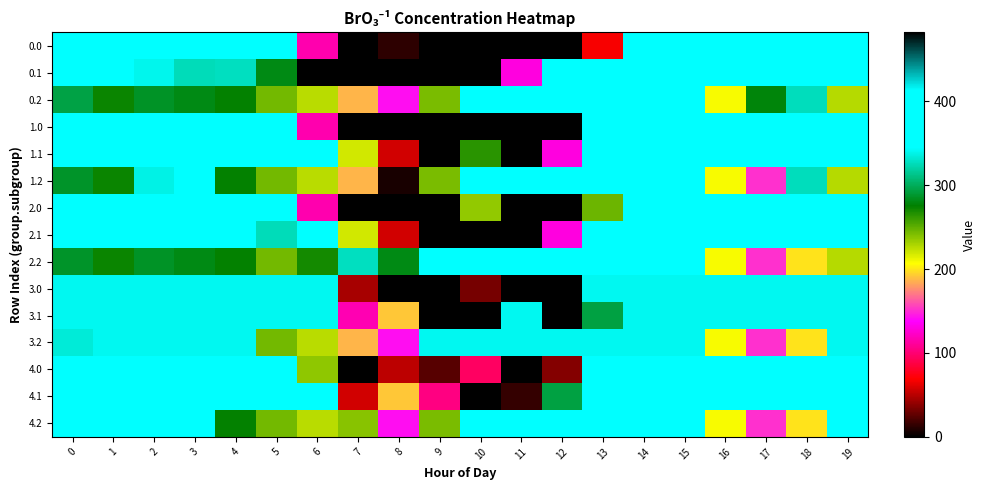

Reading left to right, what are all the values shown in this chart?

0.0: 0=402.0	1=402.0	2=402.0	3=402.0	4=402.0	5=402.0	6=115.8	7=0.0	8=13.0	9=0.0	10=0.0	11=0.0	12=0.0	13=67.4	14=402.0	15=402.0	16=402.0	17=402.0	18=402.0	19=402.0
0.1: 0=402.0	1=402.0	2=339.6	3=325.3	4=327.6	5=280.8	6=0.0	7=0.0	8=0.0	9=0.0	10=0.0	11=129.7	12=402.0	13=402.0	14=402.0	15=402.0	16=402.0	17=402.0	18=402.0	19=402.0
0.2: 0=294.4	1=272.7	2=285.5	3=281.0	4=274.4	5=244.7	6=225.2	7=187.0	8=141.3	9=242.2	10=364.3	11=402.0	12=402.0	13=402.0	14=402.0	15=355.4	16=208.3	17=277.9	18=326.2	19=226.4
1.0: 0=403.0	1=403.0	2=403.0	3=403.0	4=403.0	5=403.0	6=115.8	7=0.0	8=0.0	9=0.0	10=0.0	11=0.0	12=0.0	13=347.4	14=403.0	15=403.0	16=403.0	17=403.0	18=403.0	19=403.0
1.1: 0=384.6	1=361.1	2=347.9	3=403.0	4=403.0	5=403.0	6=358.5	7=218.5	8=57.4	9=0.0	10=264.3	11=0.0	12=129.7	13=403.0	14=403.0	15=403.0	16=400.2	17=403.0	18=403.0	19=399.4
1.2: 0=287.1	1=272.7	2=337.6	3=403.0	4=274.4	5=244.7	6=225.2	7=187.0	8=7.1	9=242.2	10=403.0	11=403.0	12=403.0	13=403.0	14=403.0	15=403.0	16=208.3	17=150.9	18=326.2	19=226.4
2.0: 0=405.0	1=405.0	2=405.0	3=405.0	4=405.0	5=405.0	6=115.8	7=0.0	8=0.0	9=0.0	10=235.6	11=0.0	12=0.0	13=246.2	14=405.0	15=405.0	16=405.0	17=405.0	18=405.0	19=405.0
2.1: 0=384.6	1=361.1	2=352.5	3=405.0	4=405.0	5=325.3	6=405.0	7=218.5	8=57.4	9=0.0	10=0.0	11=0.0	12=129.7	13=405.0	14=405.0	15=405.0	16=405.0	17=405.0	18=405.0	19=405.0
2.2: 0=287.1	1=272.7	2=285.5	3=281.0	4=274.4	5=244.7	6=269.3	7=327.0	8=281.3	9=382.2	10=405.0	11=405.0	12=405.0	13=405.0	14=405.0	15=405.0	16=208.3	17=150.9	18=199.2	19=226.4
3.0: 0=340.0	1=340.0	2=340.0	3=340.0	4=340.0	5=340.0	6=340.0	7=45.4	8=0.0	9=0.0	10=32.3	11=0.0	12=0.0	13=340.0	14=340.0	15=340.0	16=340.0	17=340.0	18=340.0	19=340.0
3.1: 0=340.0	1=340.0	2=340.0	3=340.0	4=340.0	5=340.0	6=340.0	7=116.8	8=192.0	9=0.0	10=0.0	11=340.0	12=0.0	13=293.7	14=340.0	15=340.0	16=340.0	17=340.0	18=340.0	19=340.0
3.2: 0=333.6	1=340.0	2=340.0	3=340.0	4=340.0	5=244.7	6=225.2	7=187.0	8=141.3	9=340.0	10=340.0	11=340.0	12=340.0	13=340.0	14=340.0	15=340.0	16=208.3	17=150.9	18=199.2	19=340.0
4.0: 0=355.0	1=355.0	2=355.0	3=355.0	4=355.0	5=355.0	6=236.5	7=0.0	8=51.0	9=23.8	10=96.0	11=0.0	12=36.5	13=355.0	14=355.0	15=355.0	16=355.0	17=355.0	18=355.0	19=355.0
4.1: 0=355.0	1=355.0	2=355.0	3=355.0	4=355.0	5=355.0	6=355.0	7=57.4	8=192.0	9=103.7	10=0.0	11=14.7	12=293.7	13=355.0	14=355.0	15=355.0	16=355.0	17=355.0	18=355.0	19=355.0
4.2: 0=355.0	1=355.0	2=355.0	3=355.0	4=274.4	5=244.7	6=225.2	7=239.0	8=141.3	9=242.2	10=355.0	11=355.0	12=355.0	13=355.0	14=355.0	15=355.0	16=208.3	17=150.9	18=199.2	19=355.0